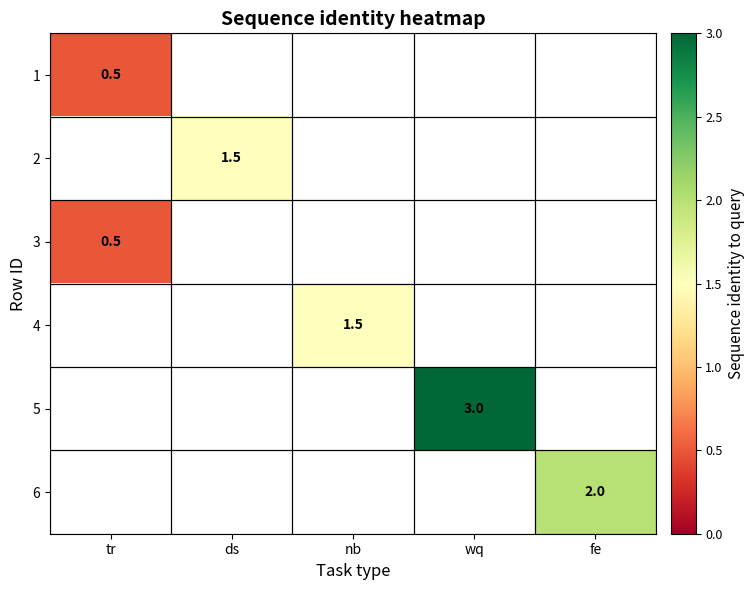

How many data points does each series have?

5